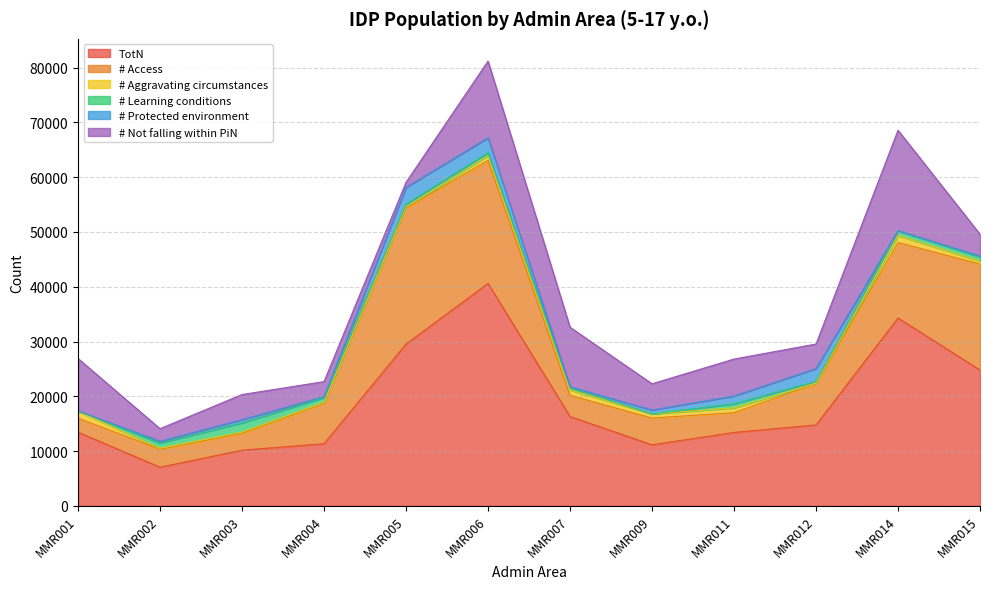

Reading left to right, what are all the values shown in this chart?

TotN: MMR001=13447	MMR002=7041	MMR003=10157	MMR004=11337	MMR005=29534	MMR006=40604	MMR007=16305	MMR009=11138	MMR011=13395	MMR012=14770	MMR014=34288	MMR015=24796
# Access: MMR001=2564	MMR002=3290	MMR003=3078	MMR004=7392	MMR005=24850	MMR006=22466	MMR007=3860	MMR009=4886	MMR011=3618	MMR012=7534	MMR014=13794	MMR015=19344
# Aggravating circumstances: MMR001=1282	MMR002=166	MMR003=215	MMR004=155	MMR005=179	MMR006=868	MMR007=999	MMR009=766	MMR011=856	MMR012=86	MMR014=1269	MMR015=542
# Learning conditions: MMR001=45	MMR002=960	MMR003=1695	MMR004=877	MMR005=508	MMR006=509	MMR007=379	MMR009=0	MMR011=761	MMR012=313	MMR014=876	MMR015=752
# Protected environment: MMR001=0	MMR002=308	MMR003=584	MMR004=171	MMR005=3076	MMR006=2740	MMR007=188	MMR009=697	MMR011=1413	MMR012=2342	MMR014=0	MMR015=176
# Not falling within PiN: MMR001=9556	MMR002=2317	MMR003=4586	MMR004=2741	MMR005=920	MMR006=14021	MMR007=10879	MMR009=4790	MMR011=6748	MMR012=4494	MMR014=18348	MMR015=3983